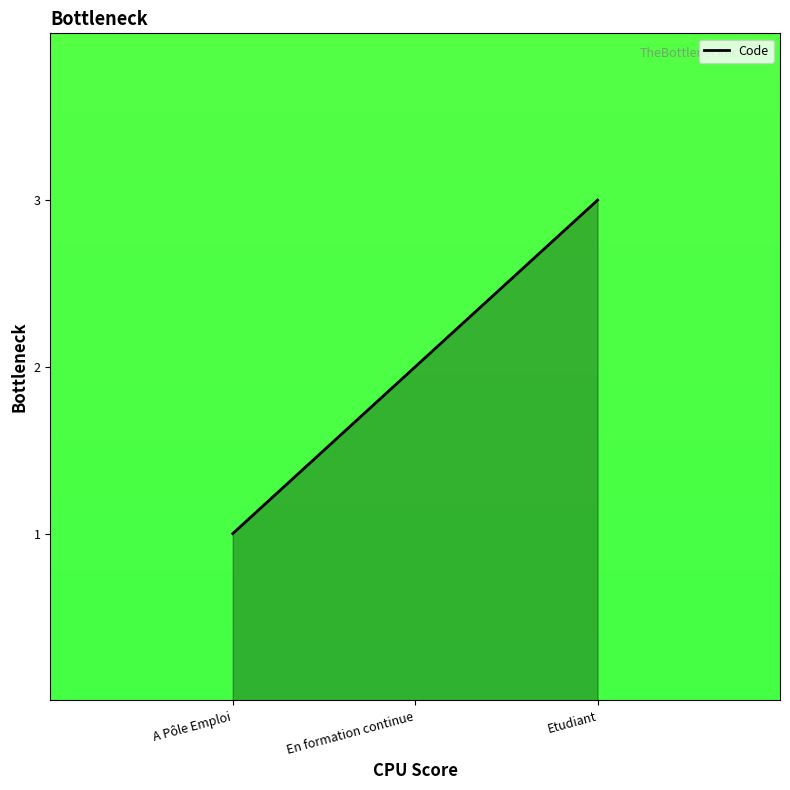

Count the values in the range 1 to 3.

3